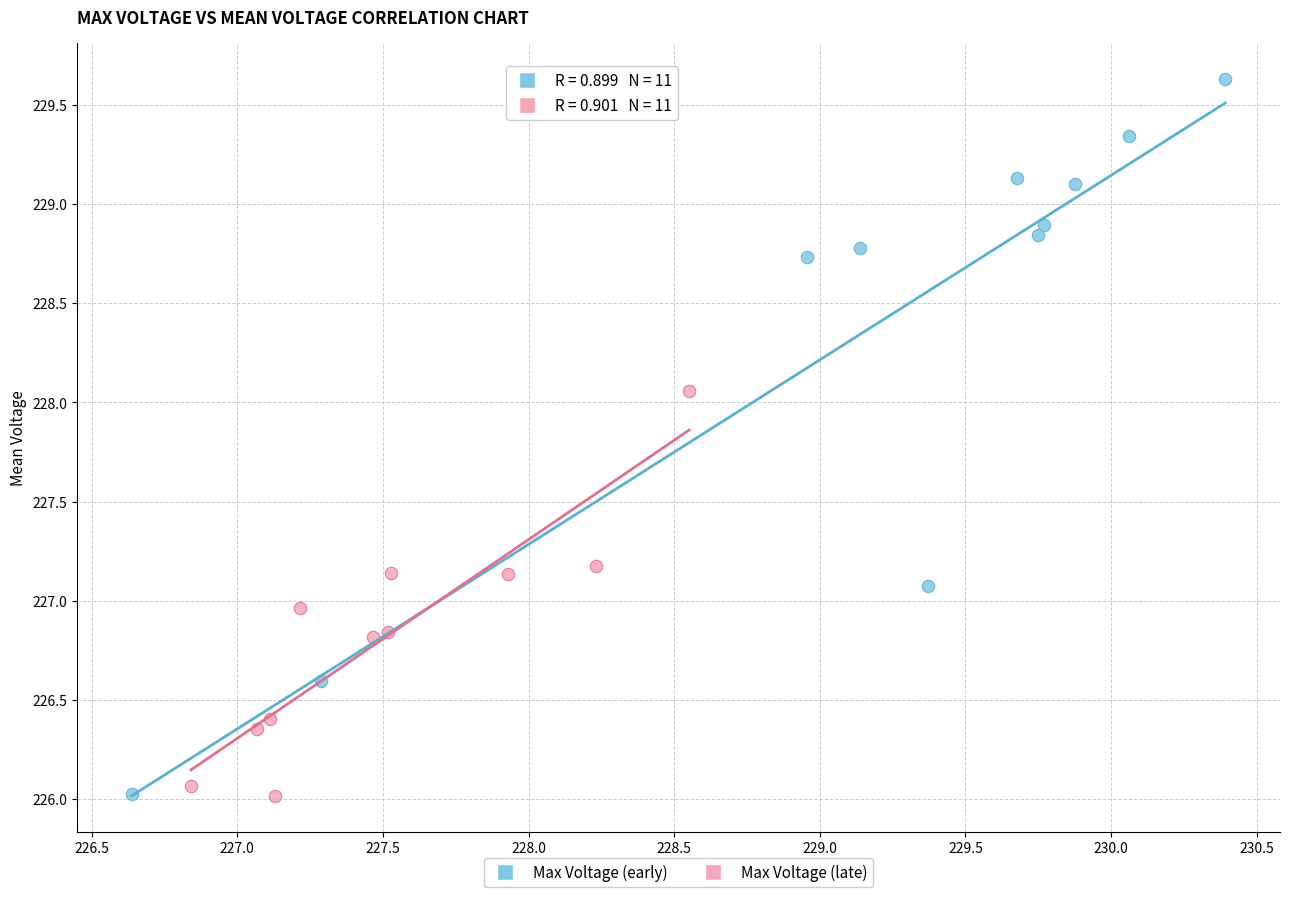

Which series has the largest Y range (max minus min)?

Max Voltage (early)